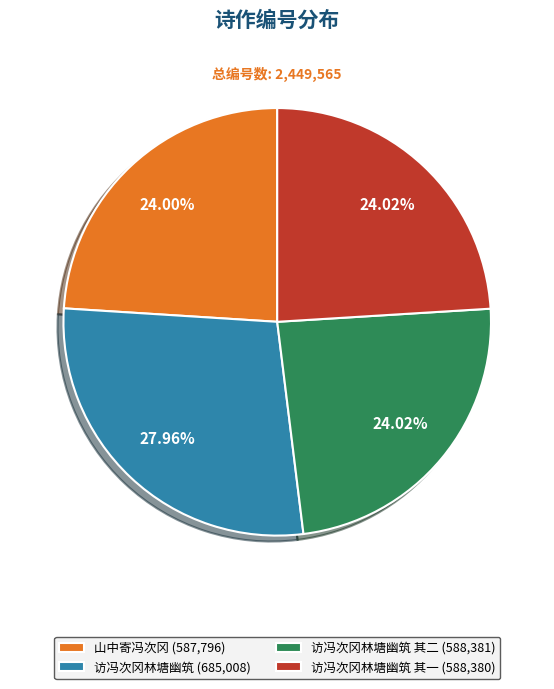

Approximately how many times larger is the value at 访冯次冈林塘幽筑 其一 (588,380) compared to 访冯次冈林塘幽筑 其二 (588,381)?

1.0